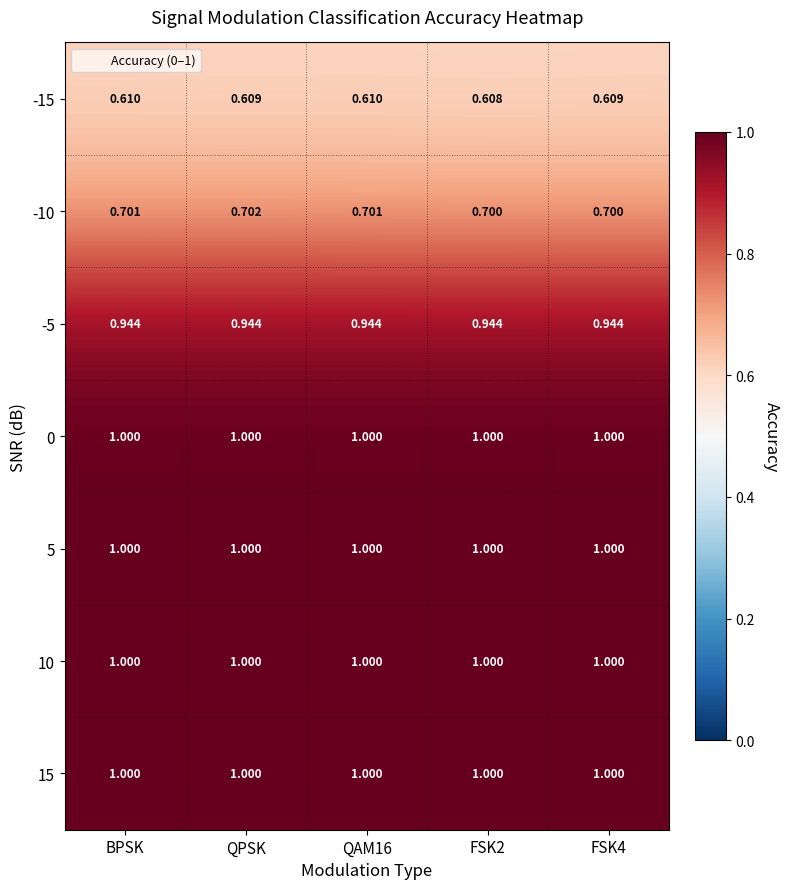

Count the number of data series in this chart.

7